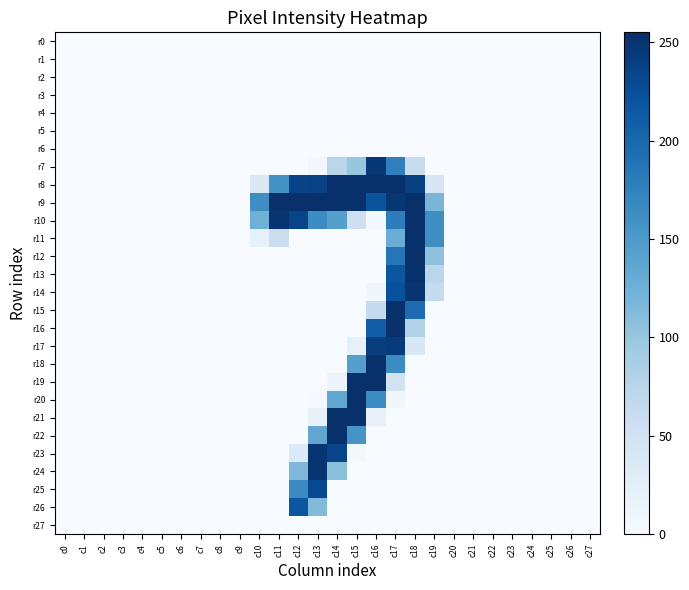

Which series has the widest spread of values?

r20